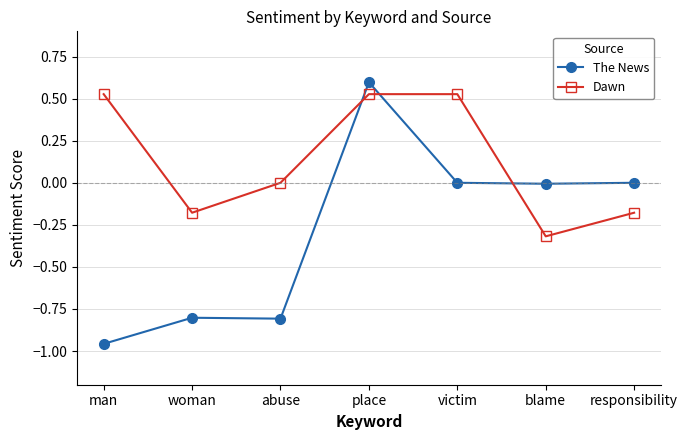

What is the greatest value displayed?

0.6